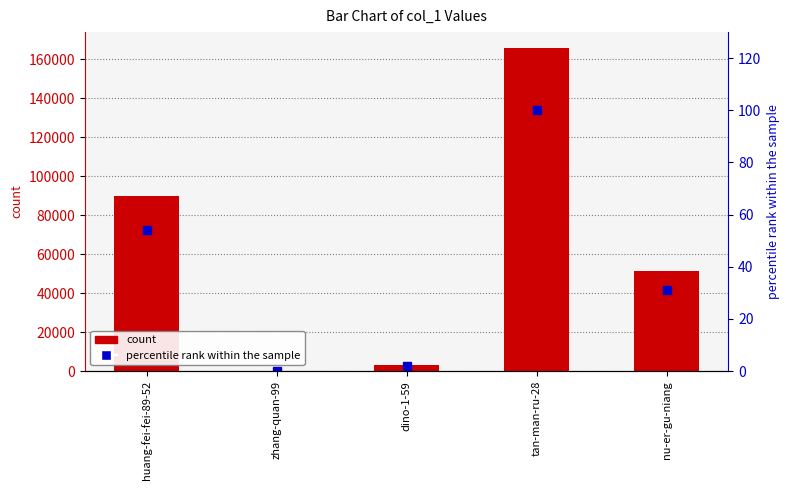

Does the chart contain stacked bars?

No